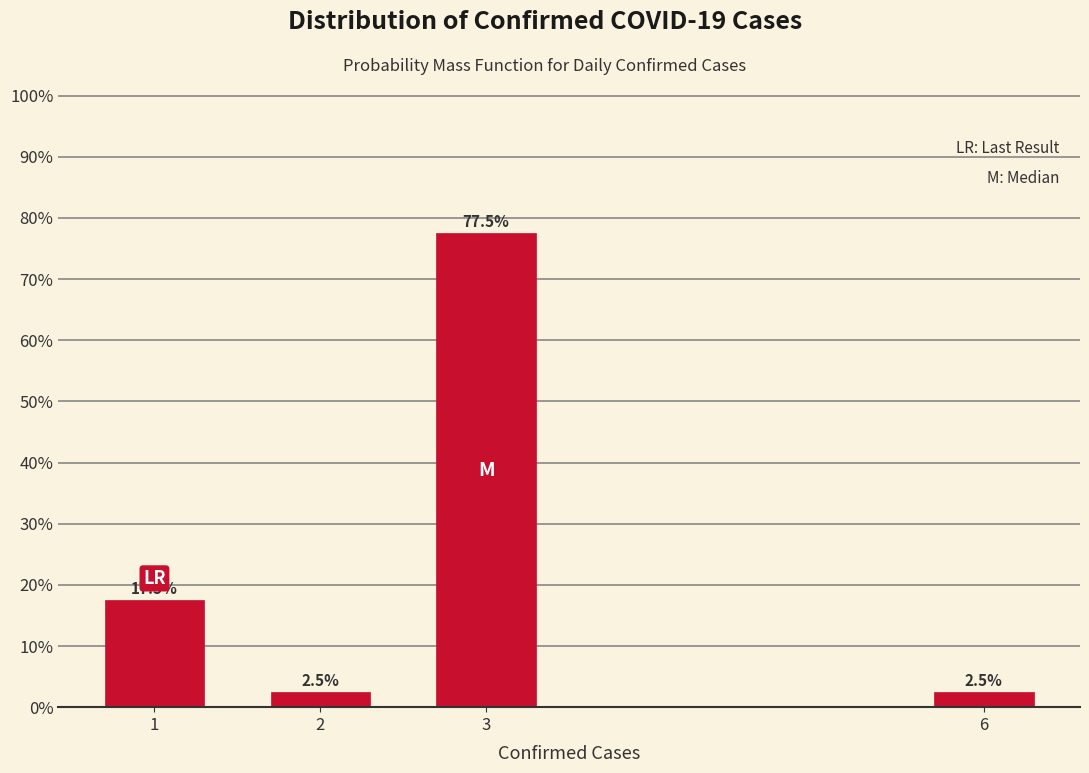

Reading right to left, list all the values displayed in this chart.

2.5	77.5	2.5	17.5